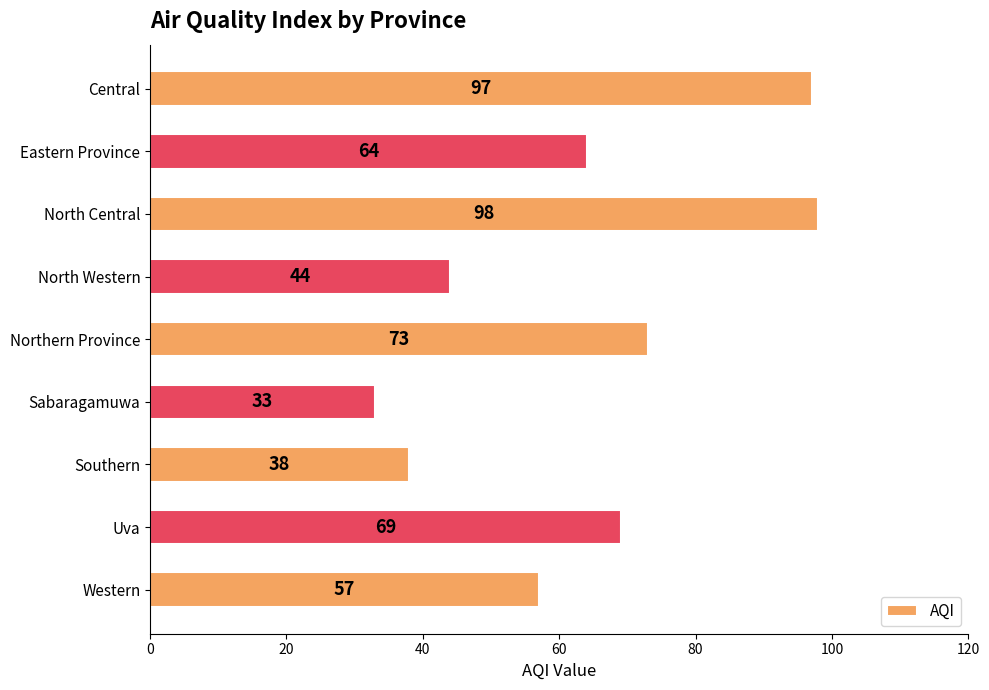

Which category has the highest value across all series?

North Central